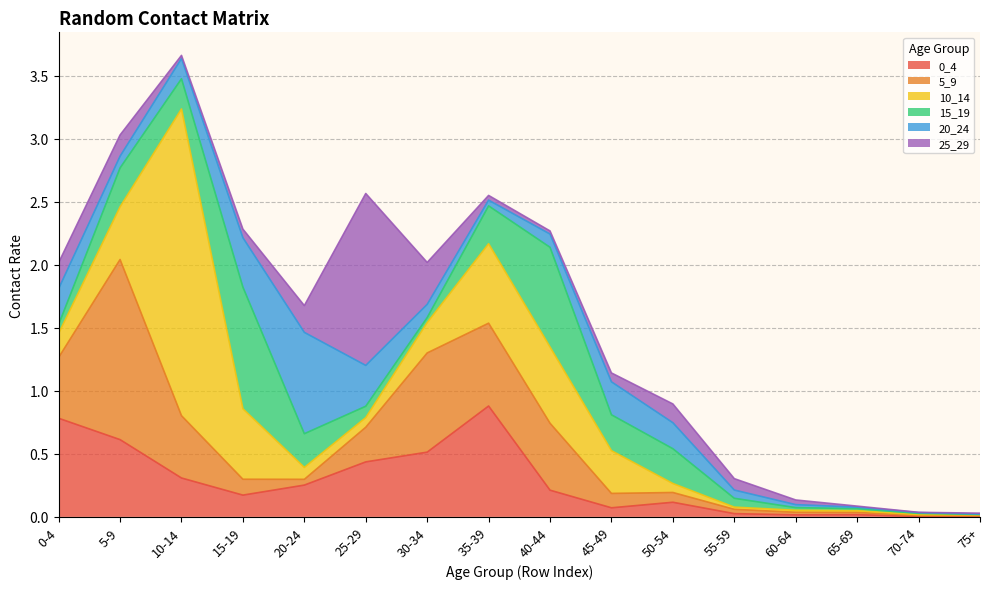

What value does the 20_24 series have at 5-9?

0.1